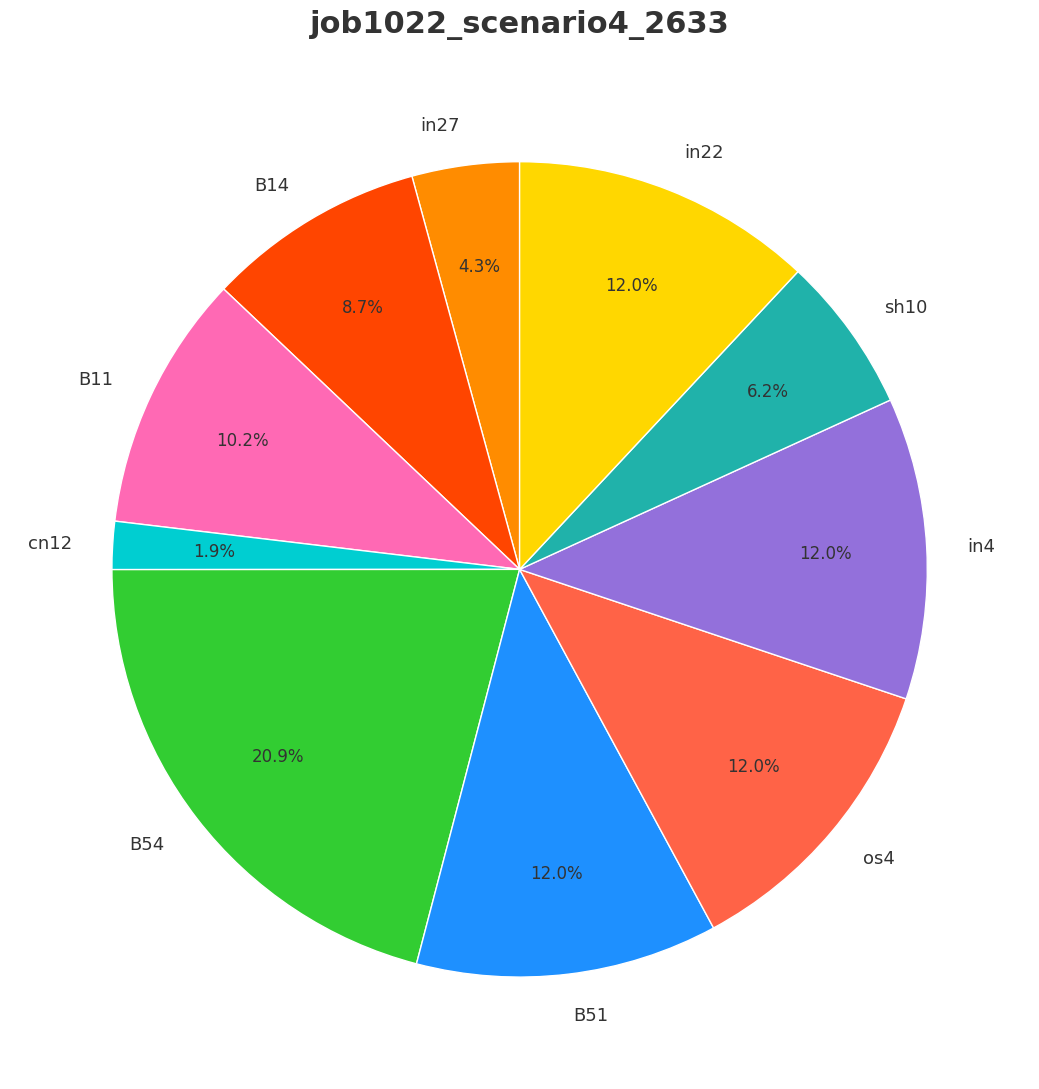

How many segments does this pie chart have?

10